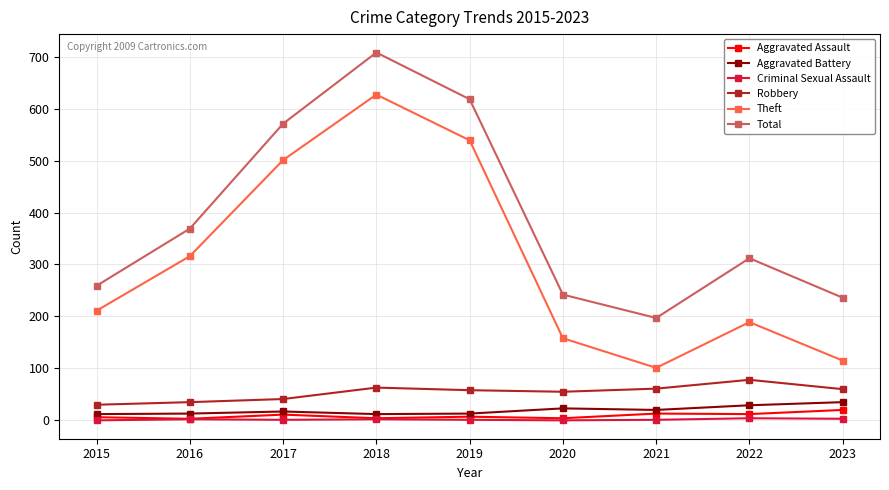

Which series has the largest total across all categories?

Total